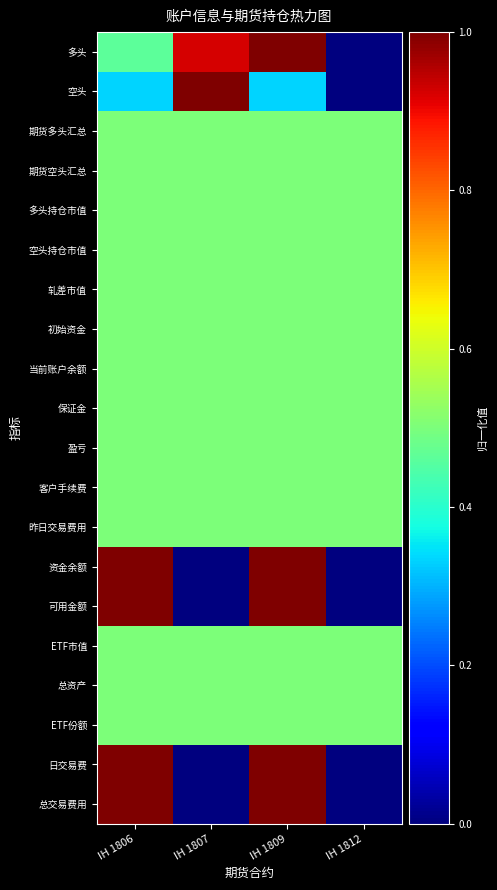

Reading right to left, transcribe all the data shown in this chart.

多头: IH 1812=0.0	IH 1809=1.0	IH 1807=0.9	IH 1806=0.5
空头: IH 1812=0.0	IH 1809=0.3	IH 1807=1.0	IH 1806=0.3
期货多头汇总: IH 1812=0.5	IH 1809=0.5	IH 1807=0.5	IH 1806=0.5
期货空头汇总: IH 1812=0.5	IH 1809=0.5	IH 1807=0.5	IH 1806=0.5
多头持仓市值: IH 1812=0.5	IH 1809=0.5	IH 1807=0.5	IH 1806=0.5
空头持仓市值: IH 1812=0.5	IH 1809=0.5	IH 1807=0.5	IH 1806=0.5
轧差市值: IH 1812=0.5	IH 1809=0.5	IH 1807=0.5	IH 1806=0.5
初始资金: IH 1812=0.5	IH 1809=0.5	IH 1807=0.5	IH 1806=0.5
当前账户余额: IH 1812=0.5	IH 1809=0.5	IH 1807=0.5	IH 1806=0.5
保证金: IH 1812=0.5	IH 1809=0.5	IH 1807=0.5	IH 1806=0.5
盈亏: IH 1812=0.5	IH 1809=0.5	IH 1807=0.5	IH 1806=0.5
客户手续费: IH 1812=0.5	IH 1809=0.5	IH 1807=0.5	IH 1806=0.5
昨日交易费用: IH 1812=0.5	IH 1809=0.5	IH 1807=0.5	IH 1806=0.5
资金余额: IH 1812=0.0	IH 1809=1.0	IH 1807=0.0	IH 1806=1.0
可用金额: IH 1812=0.0	IH 1809=1.0	IH 1807=0.0	IH 1806=1.0
ETF市值: IH 1812=0.5	IH 1809=0.5	IH 1807=0.5	IH 1806=0.5
总资产: IH 1812=0.5	IH 1809=0.5	IH 1807=0.5	IH 1806=0.5
ETF份额: IH 1812=0.5	IH 1809=0.5	IH 1807=0.5	IH 1806=0.5
日交易费: IH 1812=0.0	IH 1809=1.0	IH 1807=0.0	IH 1806=1.0
总交易费用: IH 1812=0.0	IH 1809=1.0	IH 1807=0.0	IH 1806=1.0